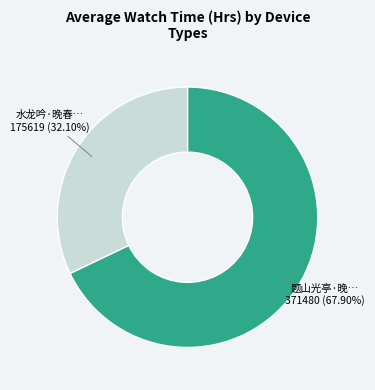

Is there any slice that represents more than half of the pie?

Yes